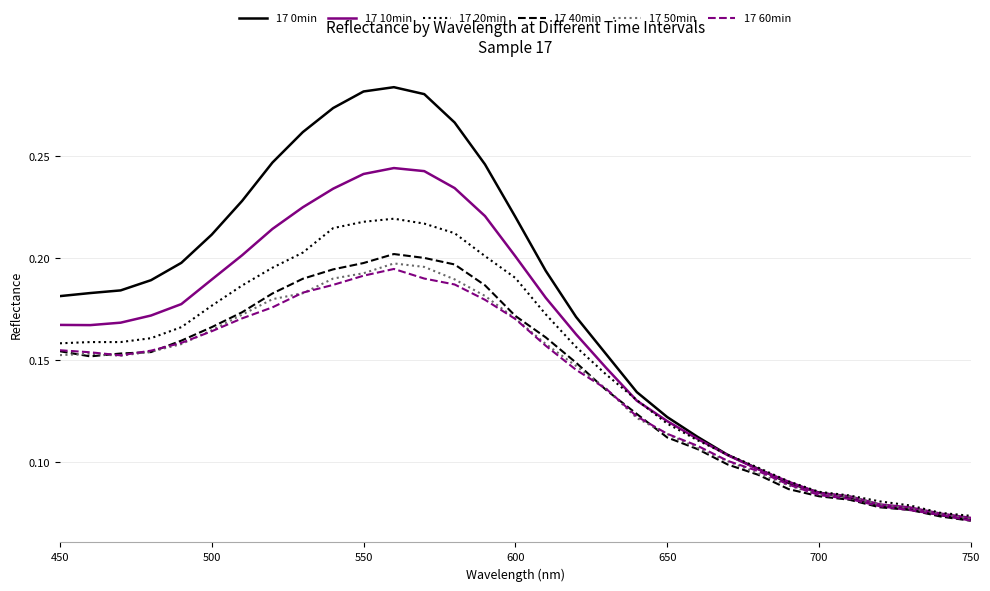

Does the chart display data point markers on the line(s)?

No